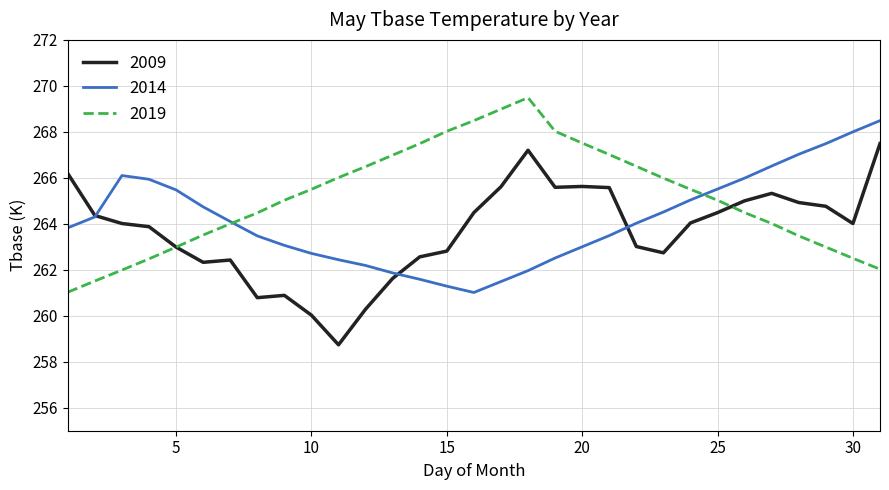

What is the minimum value shown in the chart?

258.7